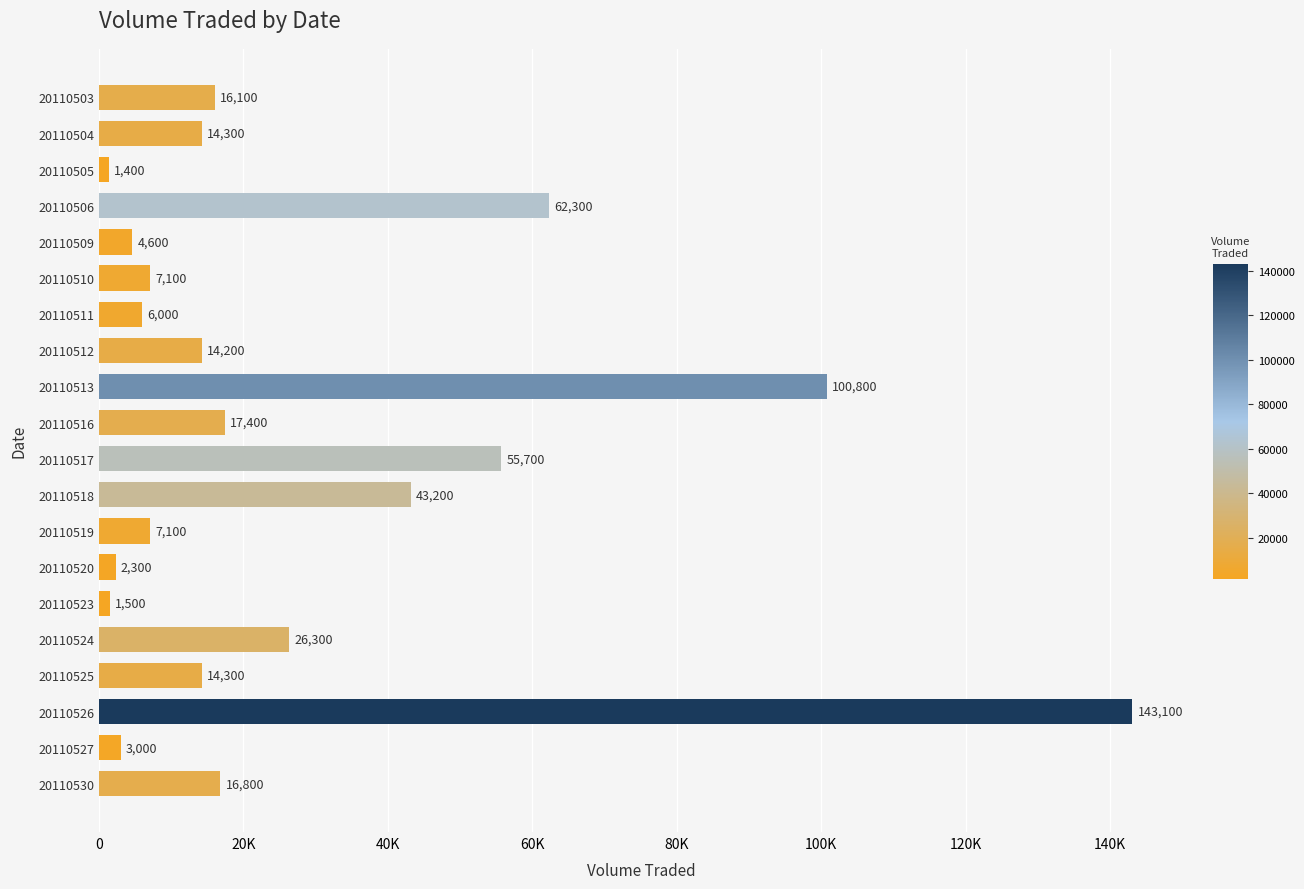

What is the sum of all values?

557500